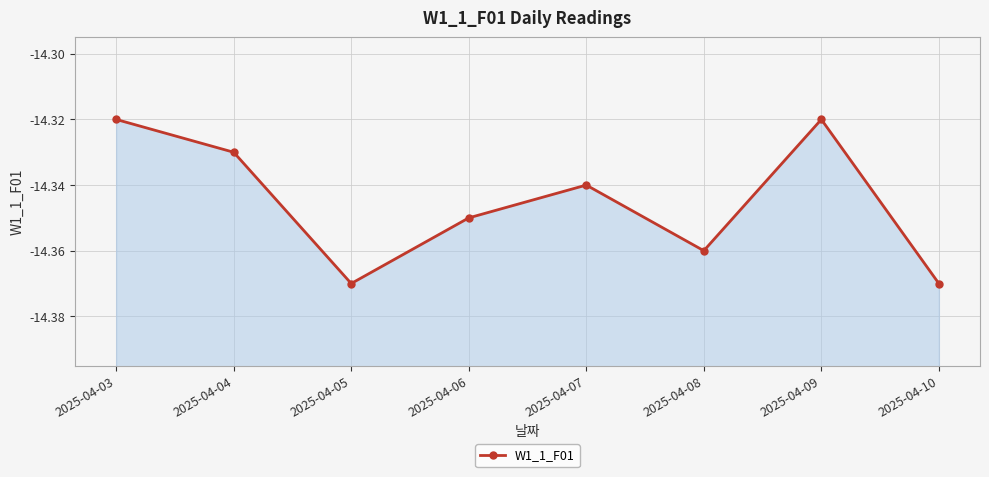

List the labels in order of value, largest first.

2025-04-03, 2025-04-09, 2025-04-04, 2025-04-07, 2025-04-06, 2025-04-08, 2025-04-05, 2025-04-10